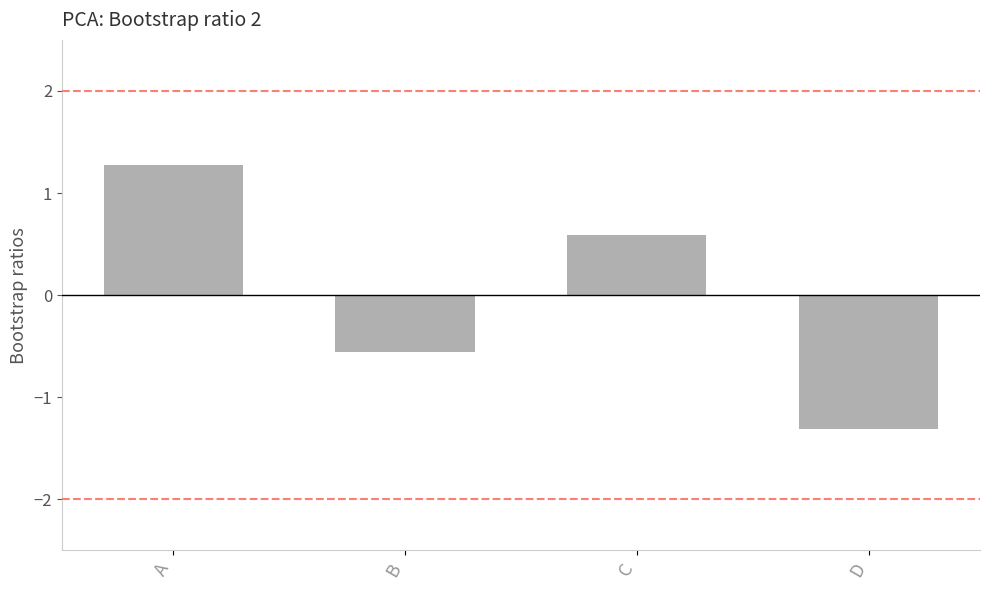

Reading right to left, list all the values displayed in this chart.

D=-1.3	C=0.6	B=-0.6	A=1.3